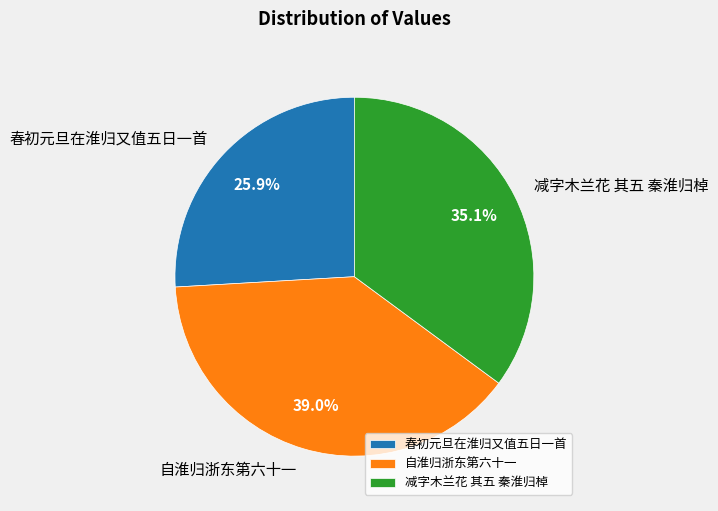

Rank the categories by value from lowest to highest.

春初元旦在淮归又值五日一首, 减字木兰花 其五 秦淮归棹, 自淮归浙东第六十一